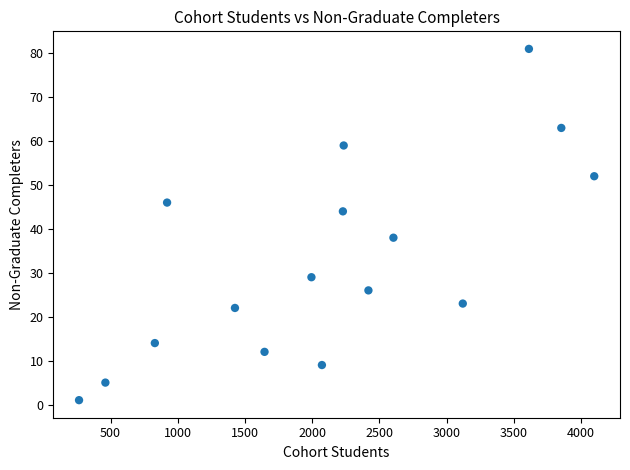

What is the range of X values (max minus min)?

3833